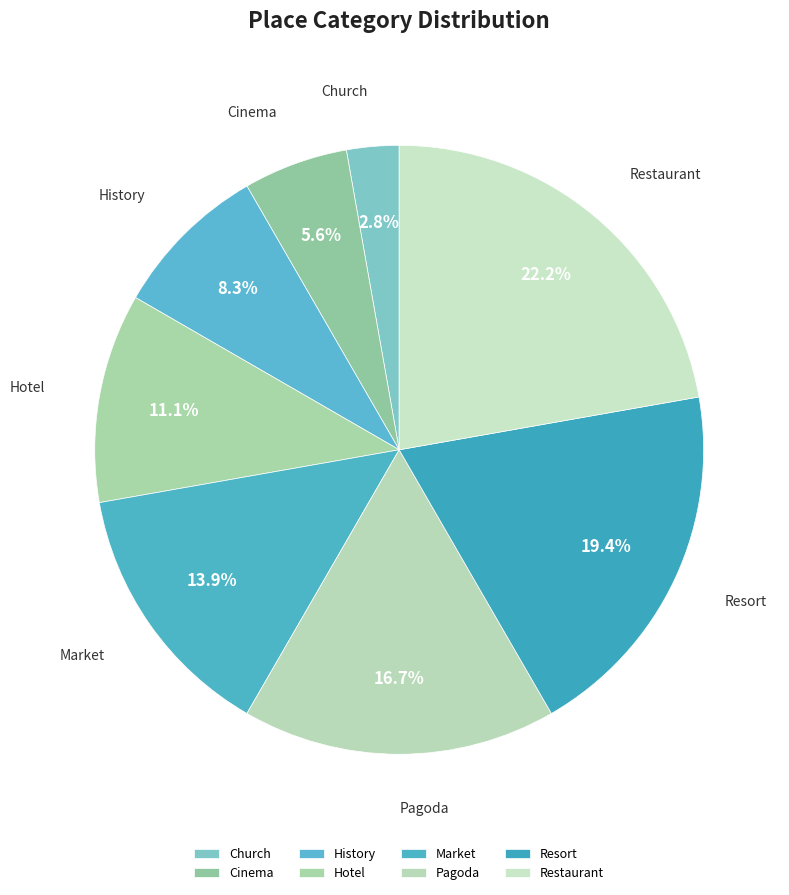

To the nearest percent, what is the combined percentage of Pagoda and Resort?

36%